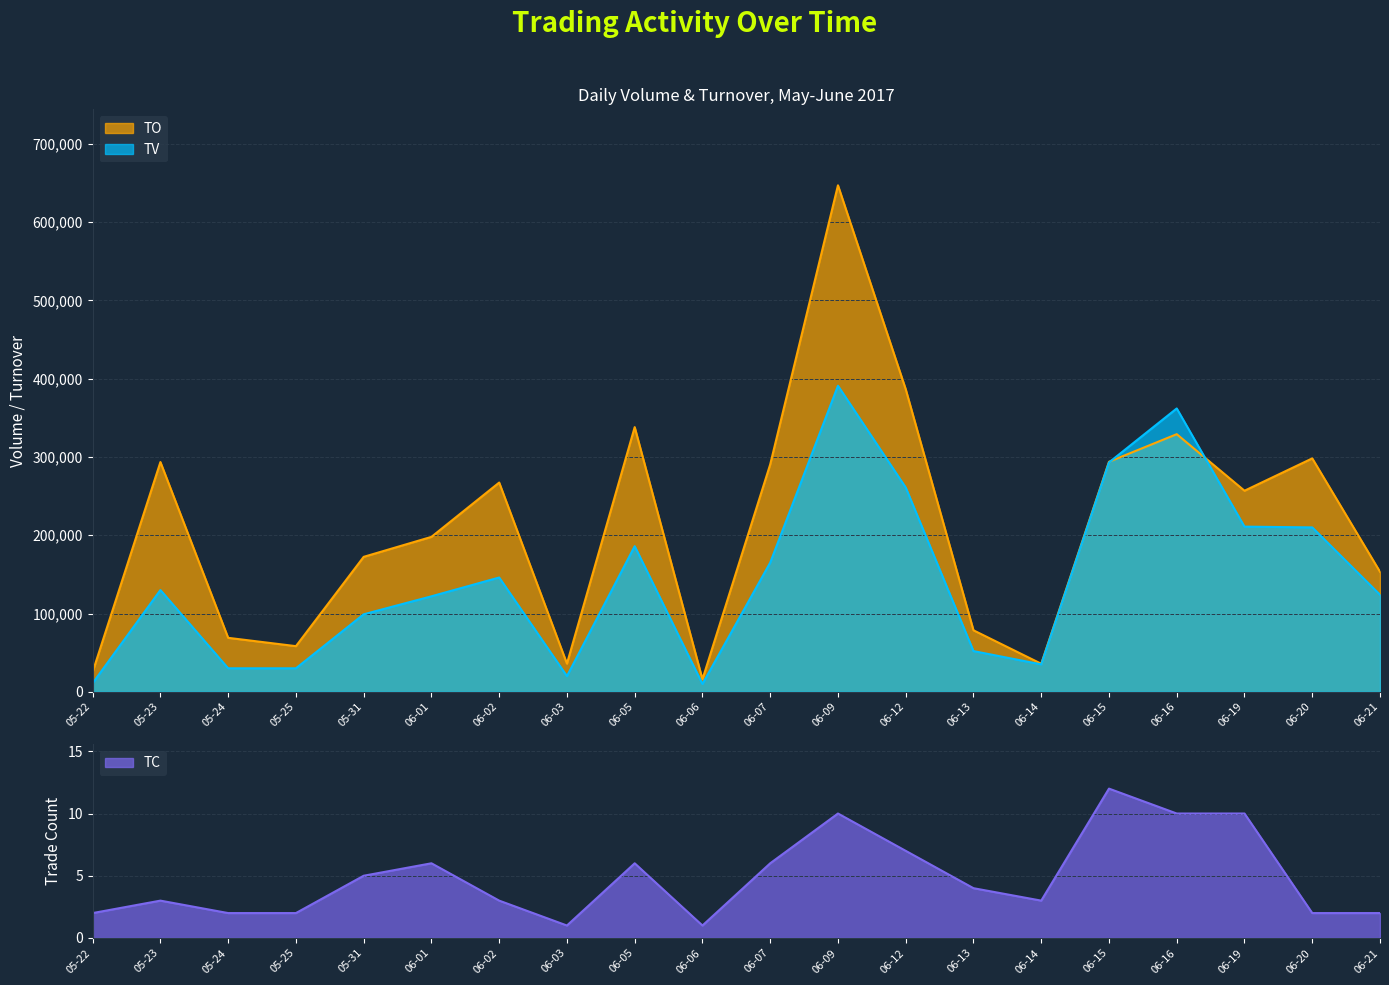

The value of TO at 06-14 is 35800. True or false?

True